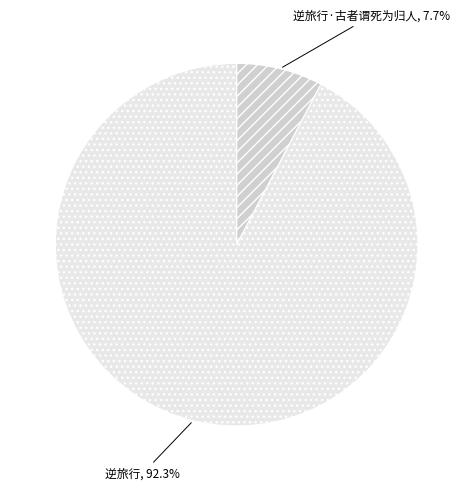

Which slice represents more than half of the pie?

逆旅行